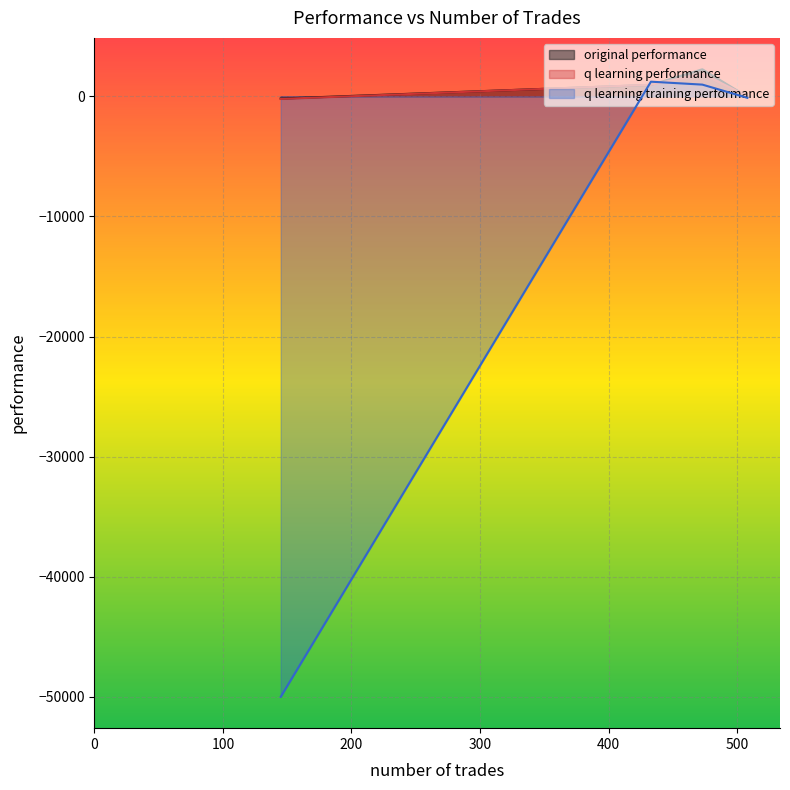

How many lines are shown in the chart?

3